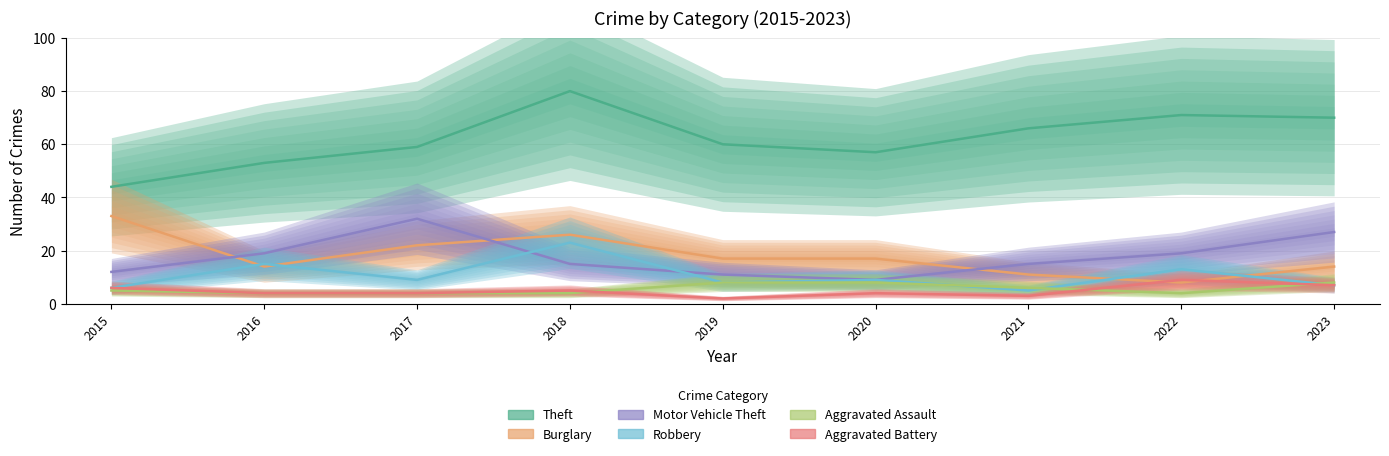

What is the highest value of the Aggravated Assault series?

8